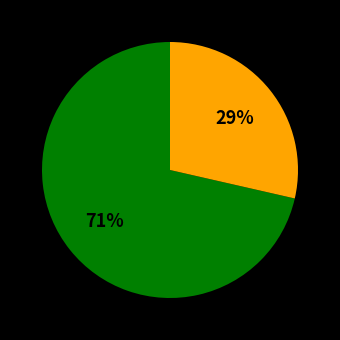

Is there any slice that represents more than half of the pie?

Yes